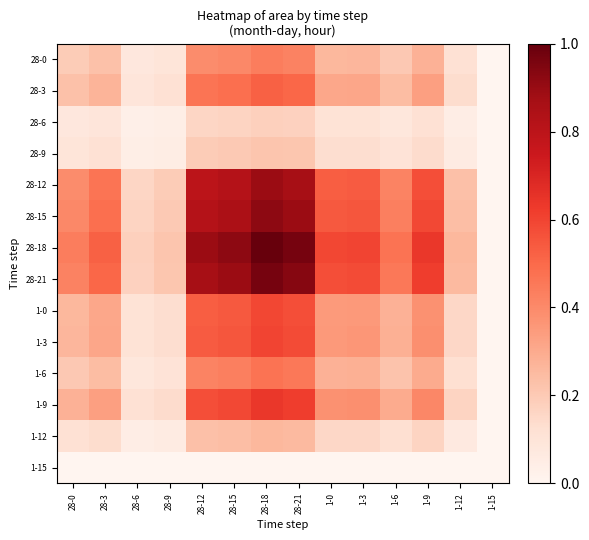

Which has a higher value, 1-0 or 28-18?

28-18